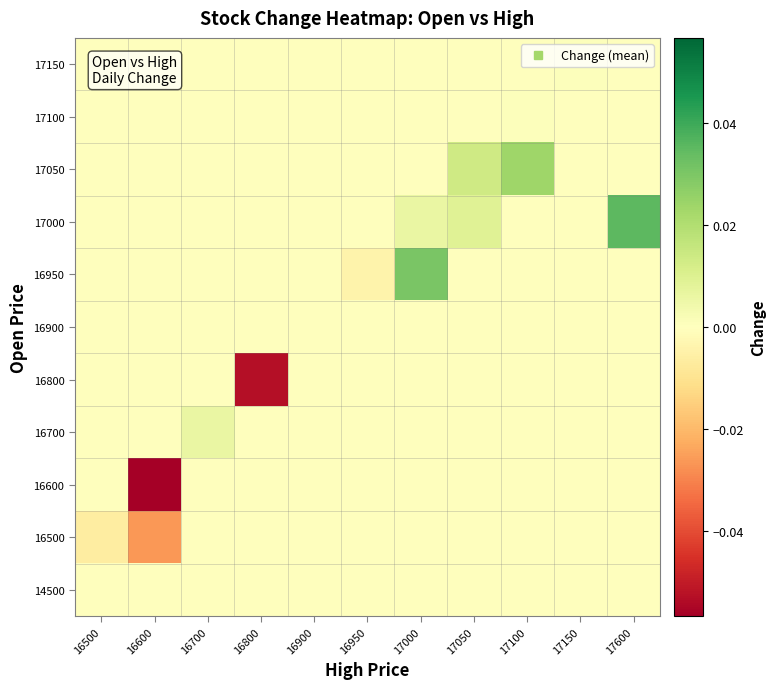

How many series are shown in this chart?

11